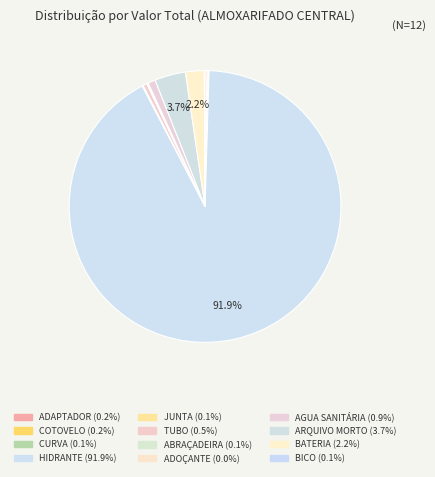

True or false: ABRAÇADEIRA accounts for 0% of the total.

True